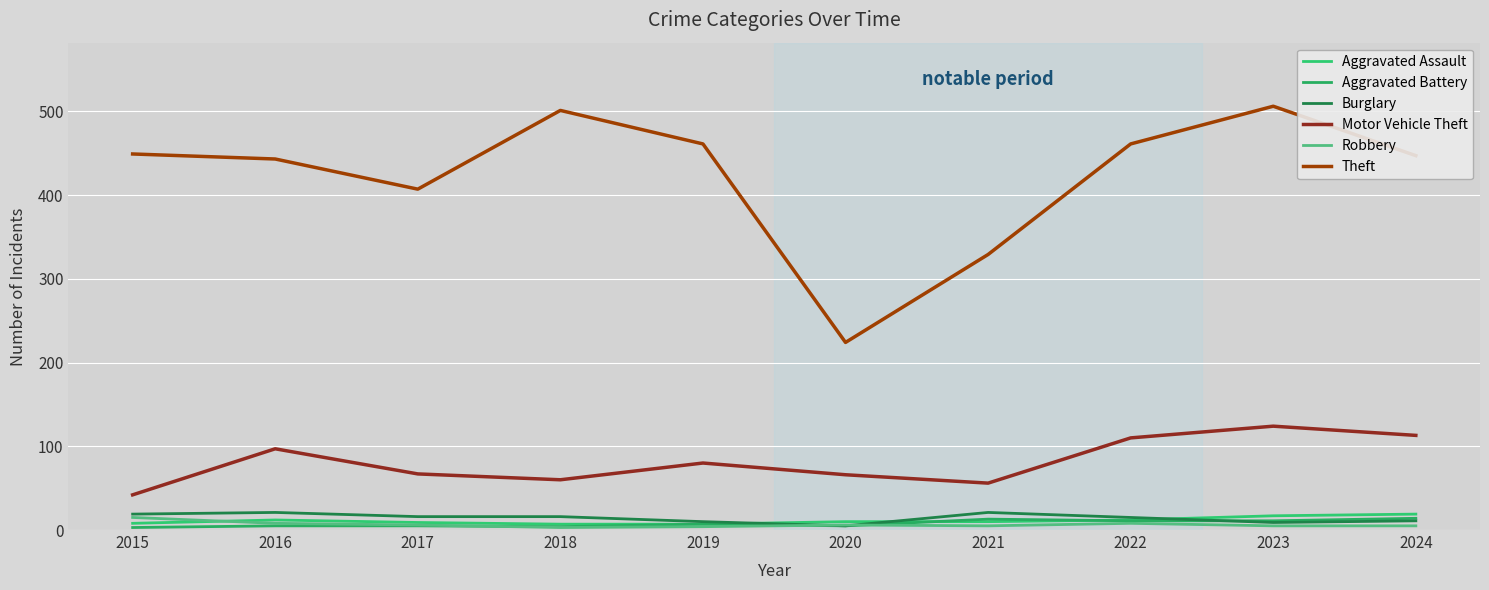

Which series changed the most between 2018 and 2021?

Theft